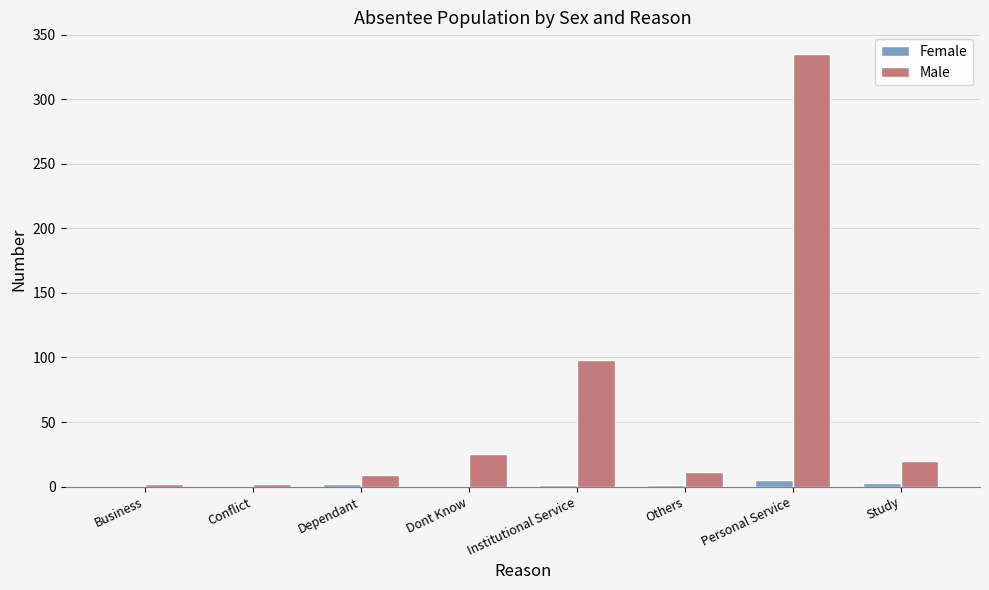

What are all the series names shown in the legend?

Female, Male